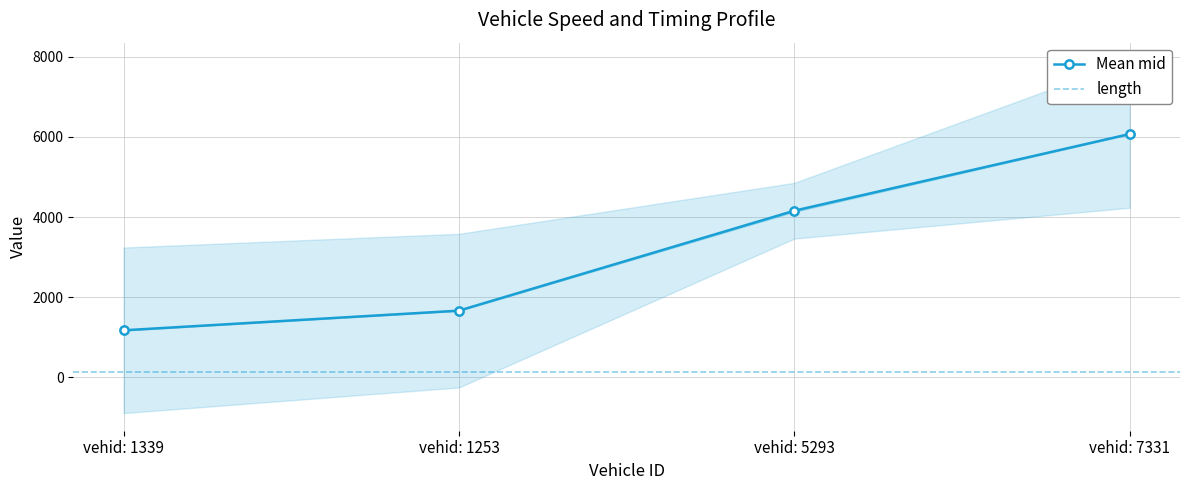

True or false: entry has a value of 9083.6 at 7331.

False